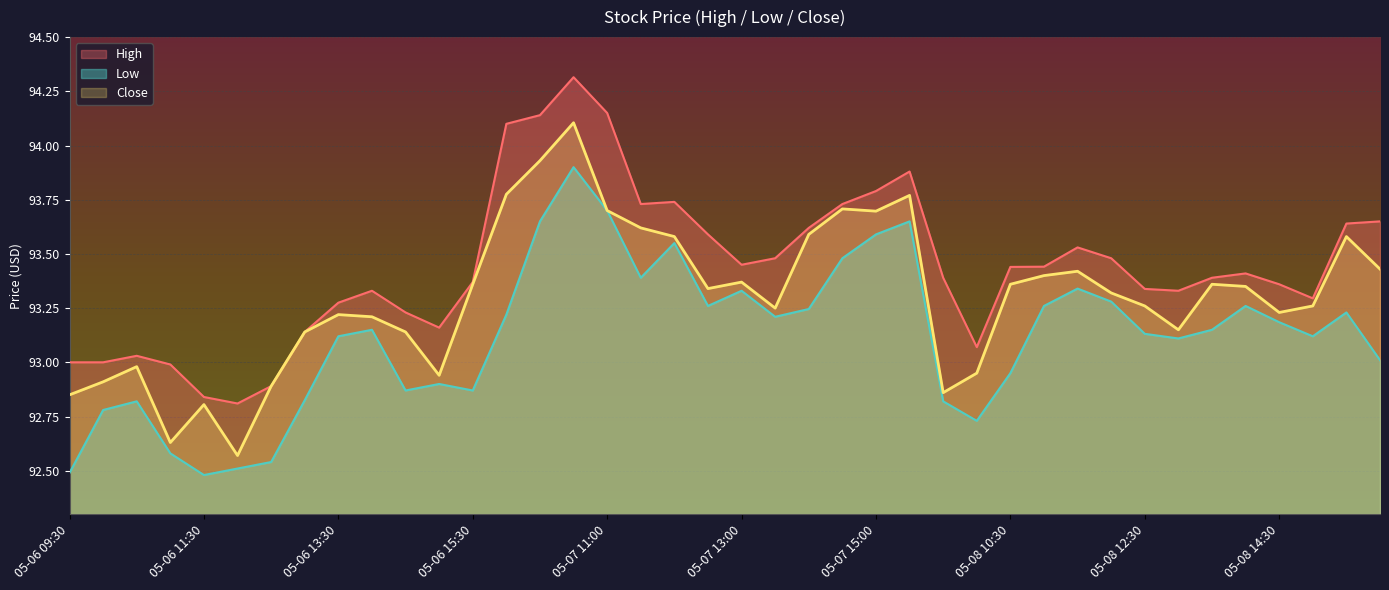

Does the chart display data point markers on the line(s)?

No